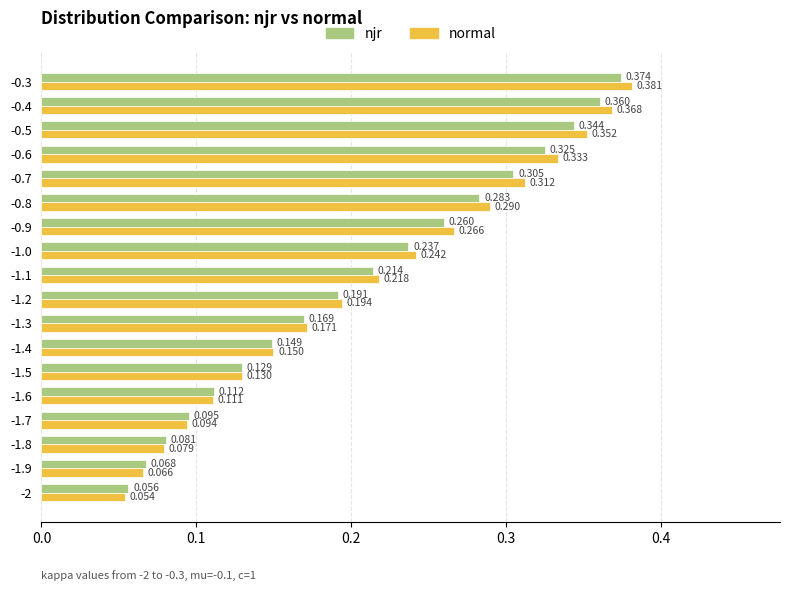

Which series has the largest range (max minus min)?

normal